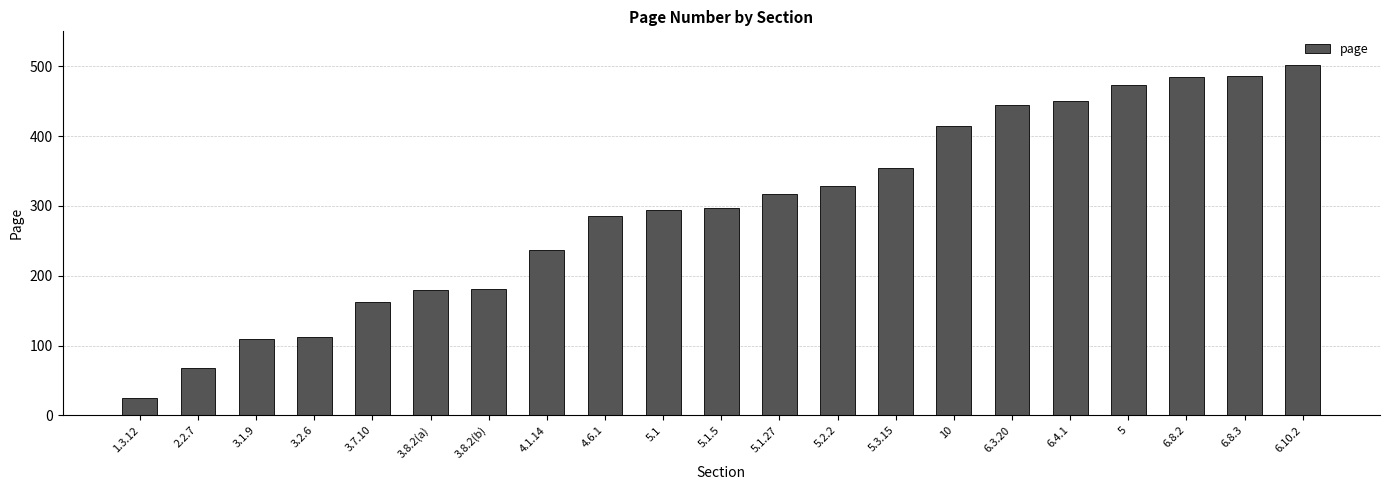

Which category has the highest value across all series?

6.10.2